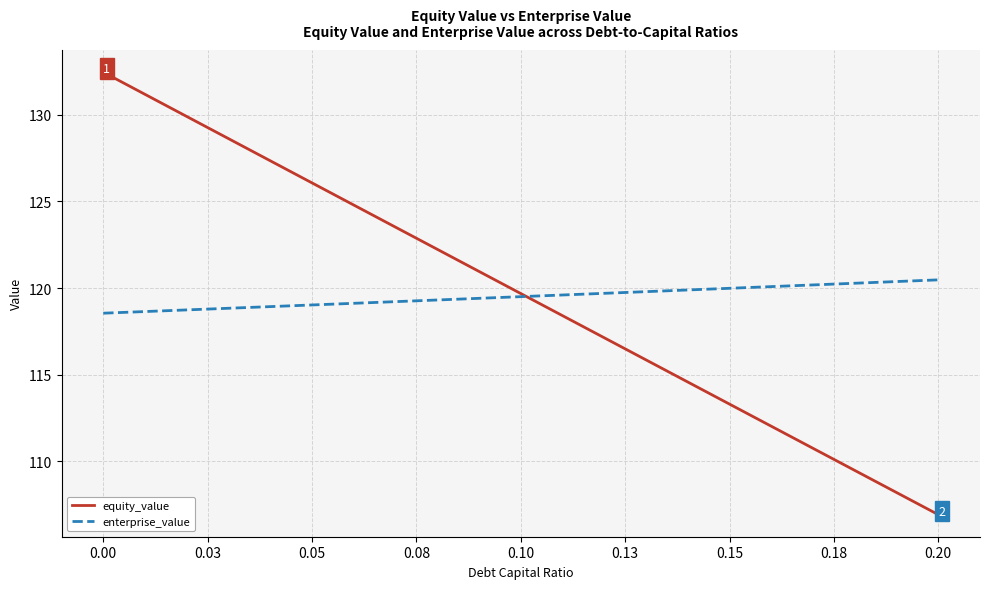

What is the maximum value shown in the chart?

132.5